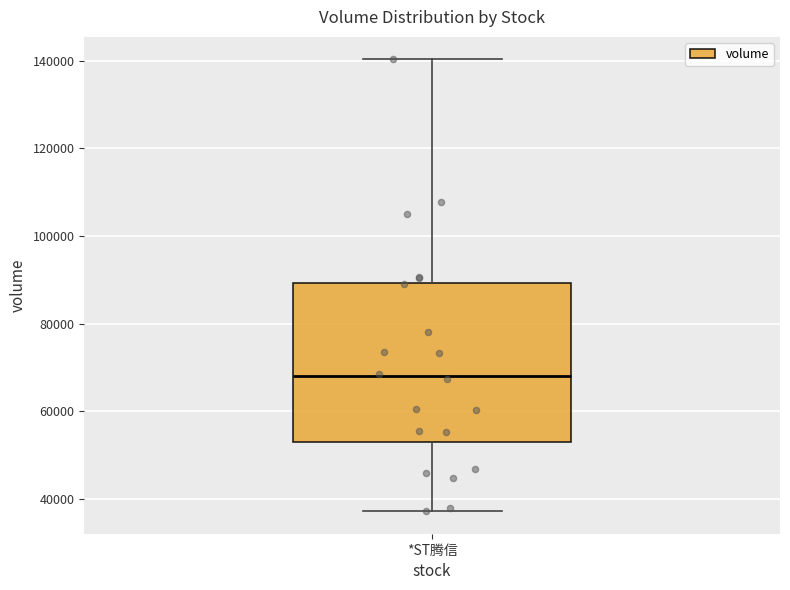

Where does the median line of the box for *ST腾信 sit on the y-axis? The values are not printed on the chart, so give them approximately, as read against the axis.

68000